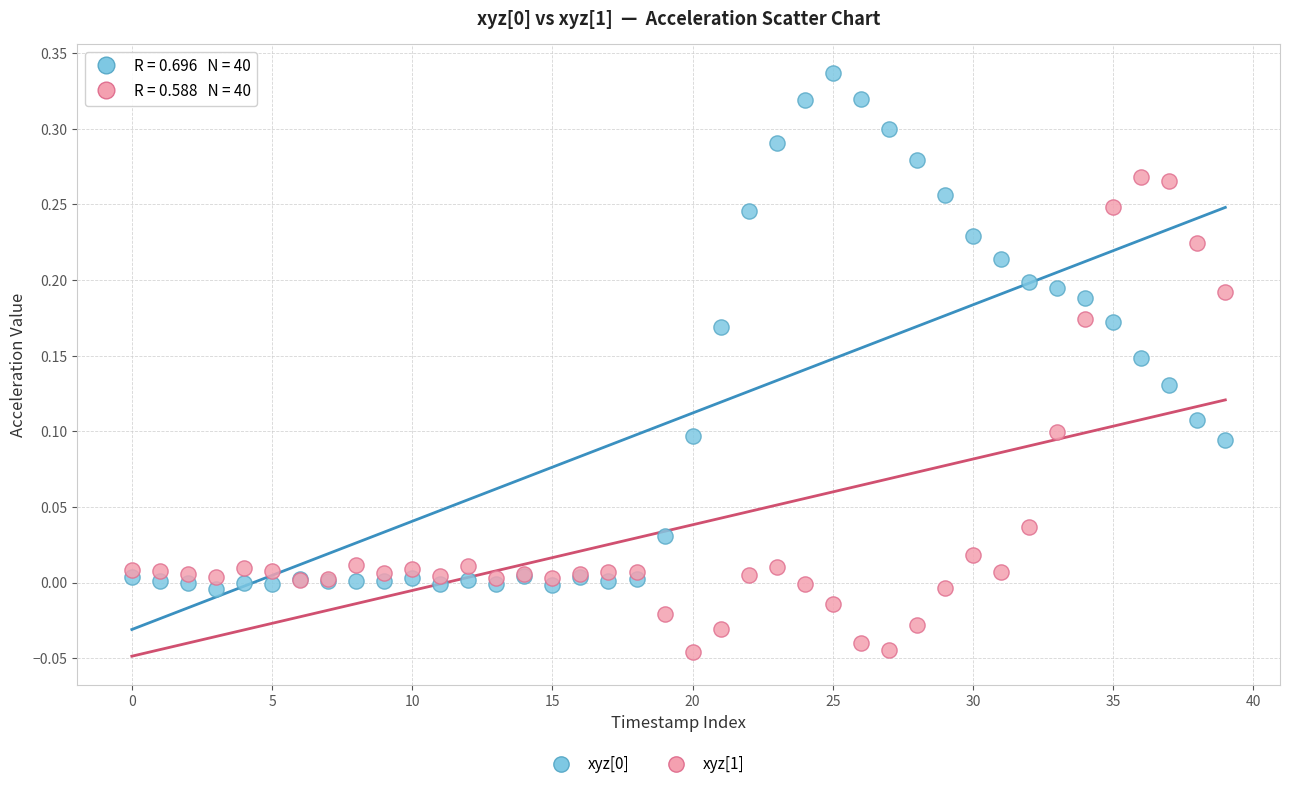

Which series contains the lowest Y value?

xyz[1]